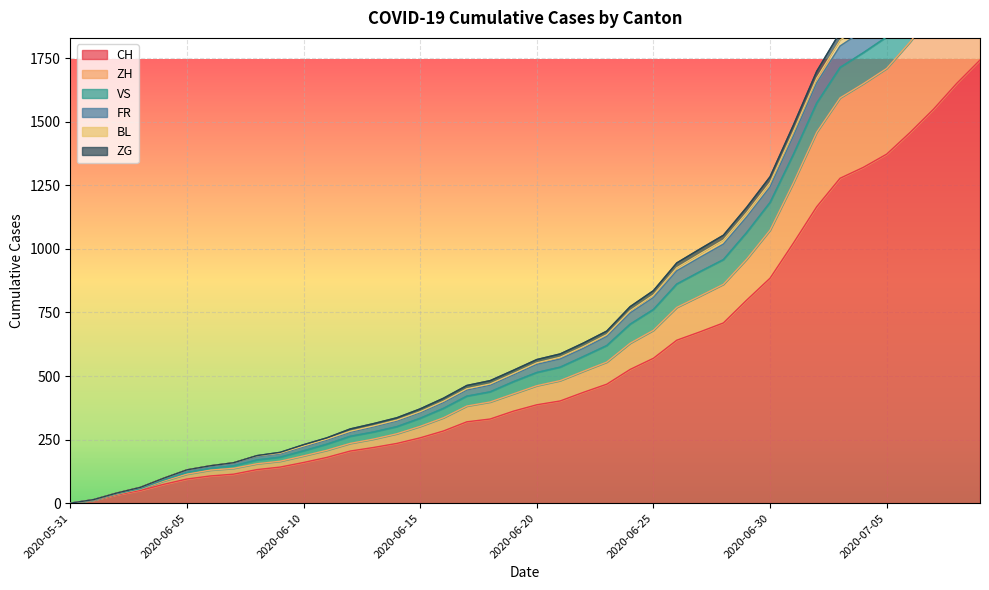

True or false: BL and ZG intersect in this chart.

False